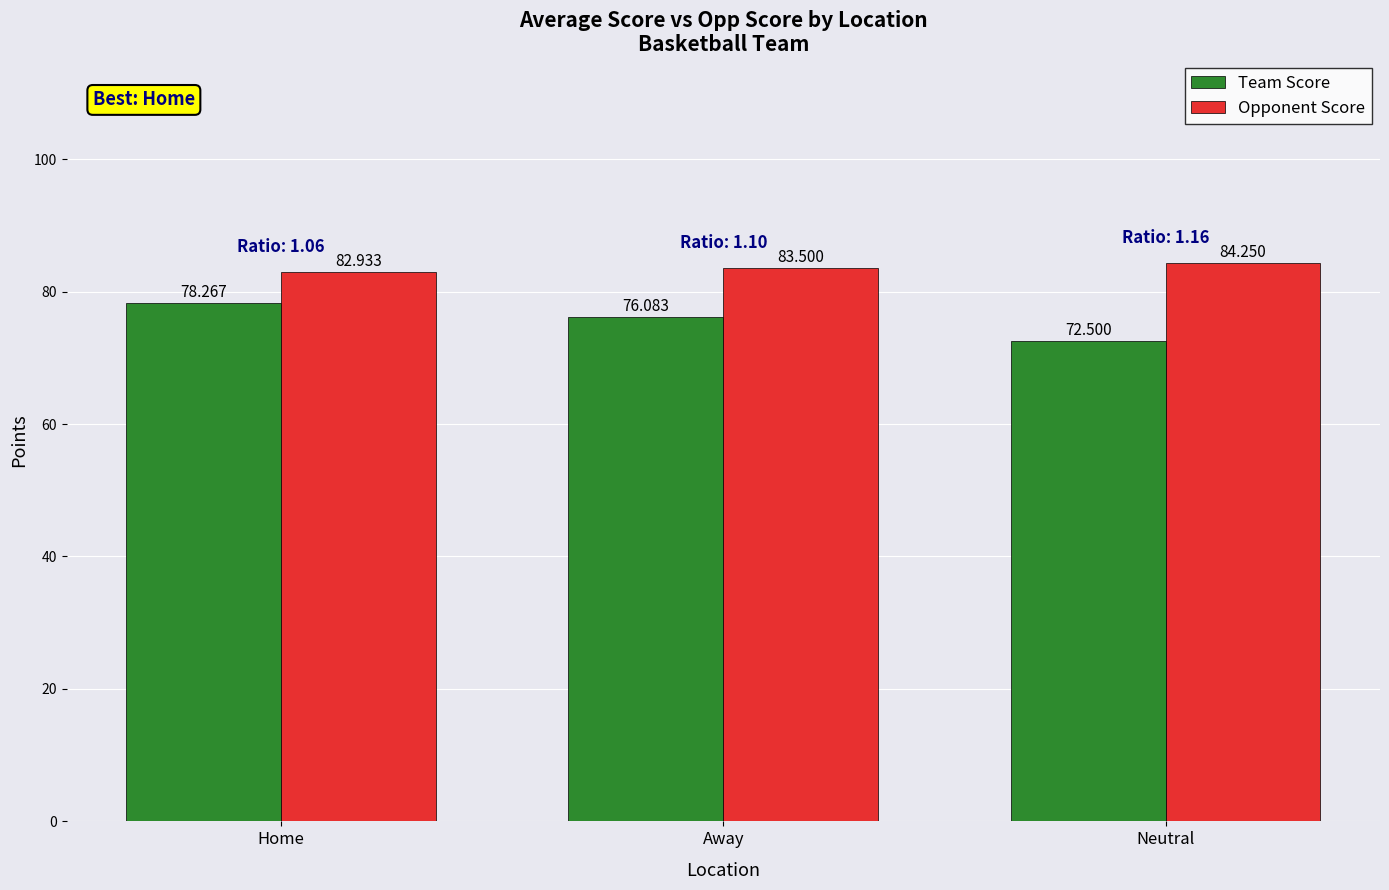

Which series changed the most between Home and Away?

Team Score